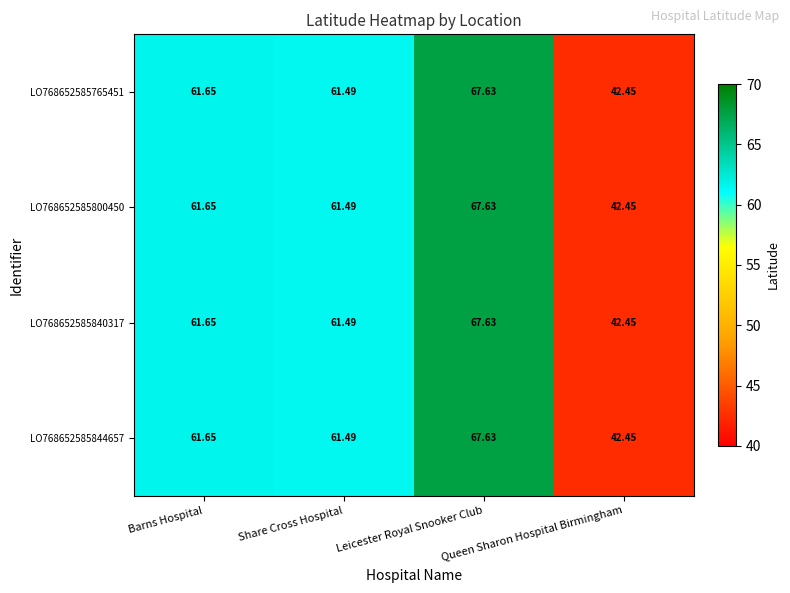

At which label does LO768652585800450 first exceed 61?

Barns Hospital